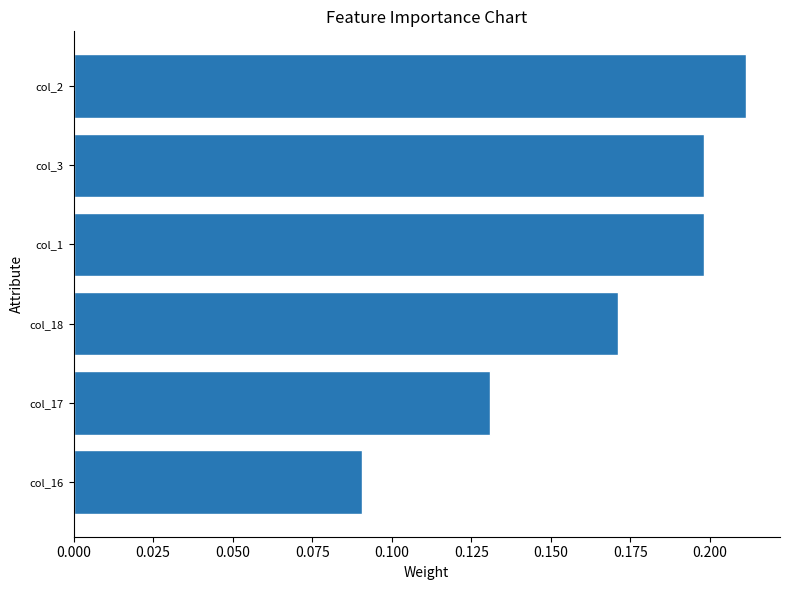

Count the values in the range 0 to 1.

6